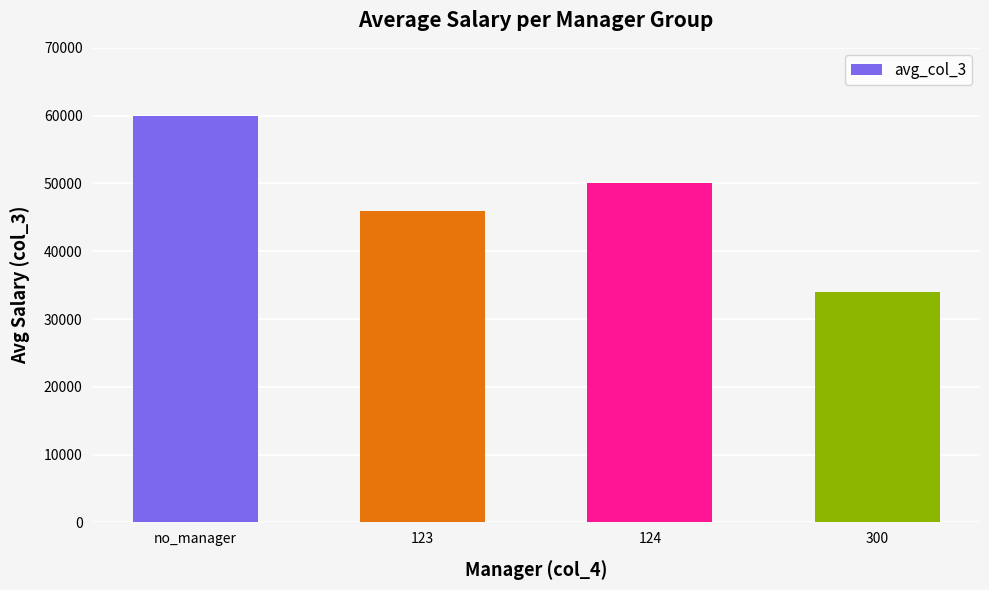

What is the change in value from 123 to 124?

+4000